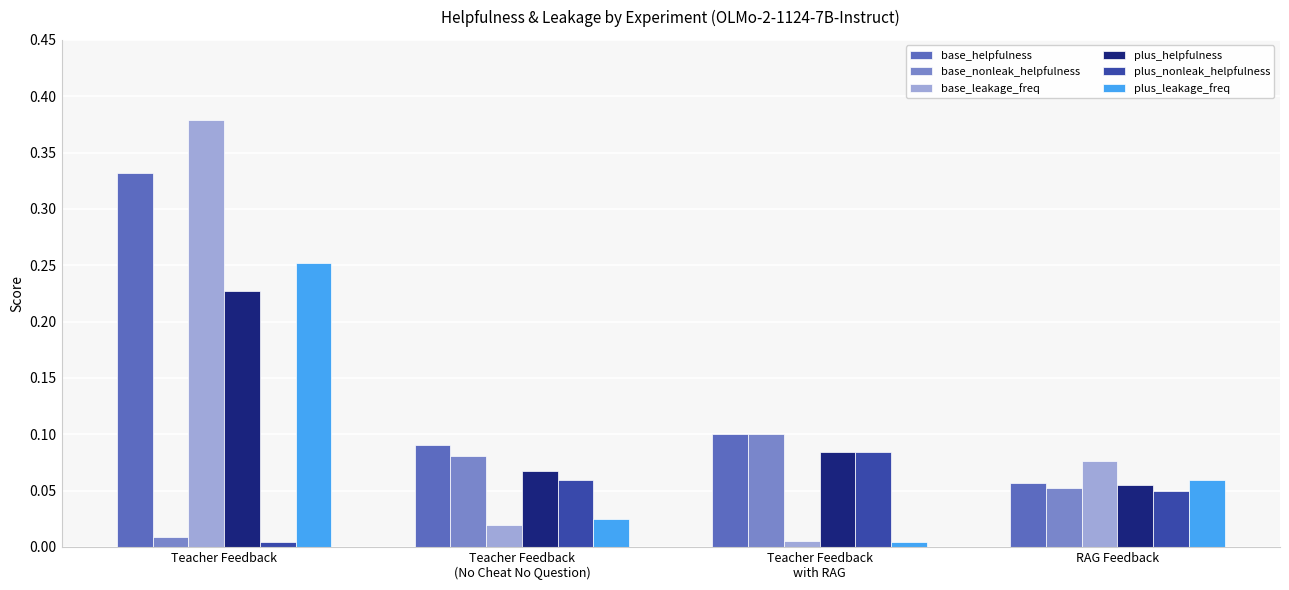

What is the sum of all base_leakage_freq values?

0.5